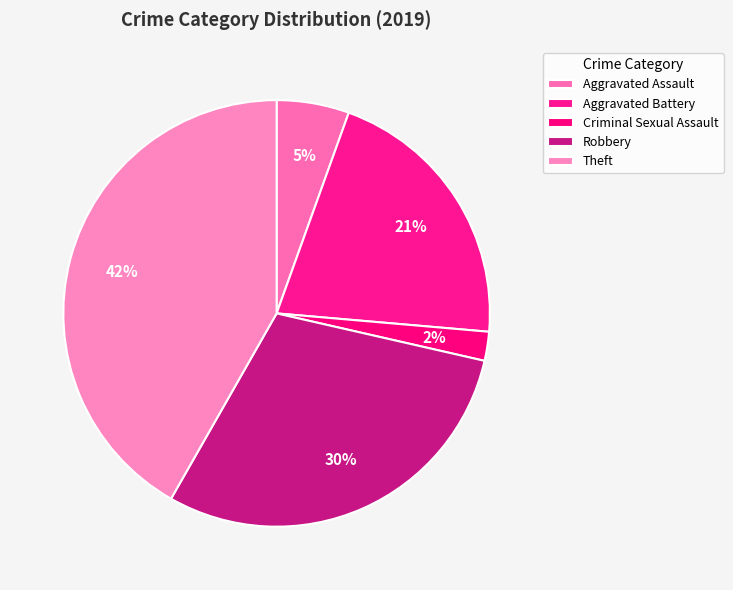

Is there a majority slice in this chart?

No